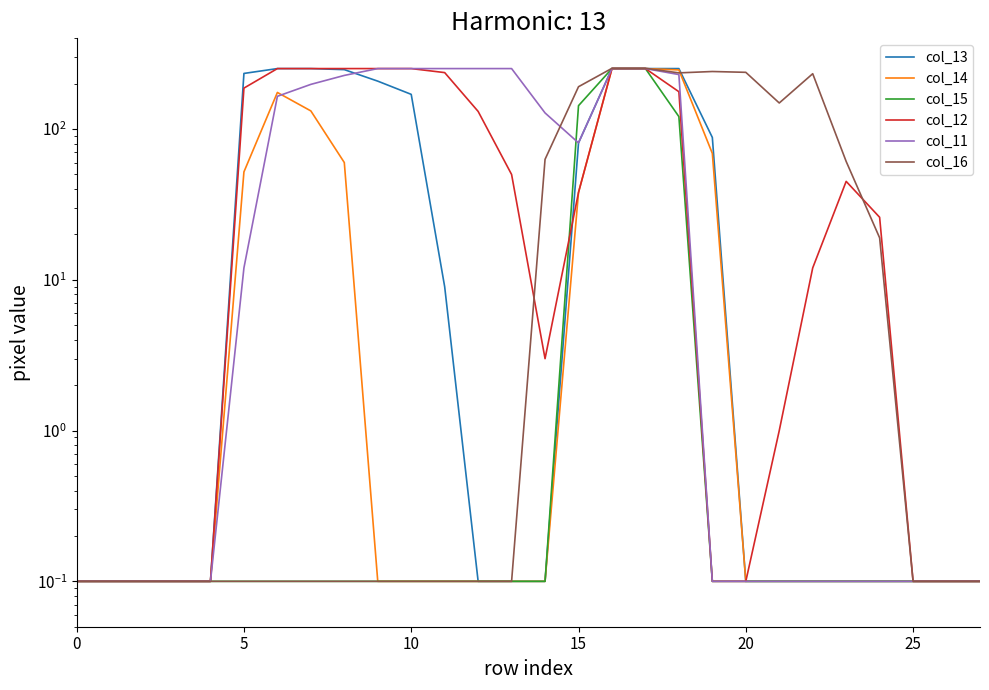

Which category has the highest value across all series?

16